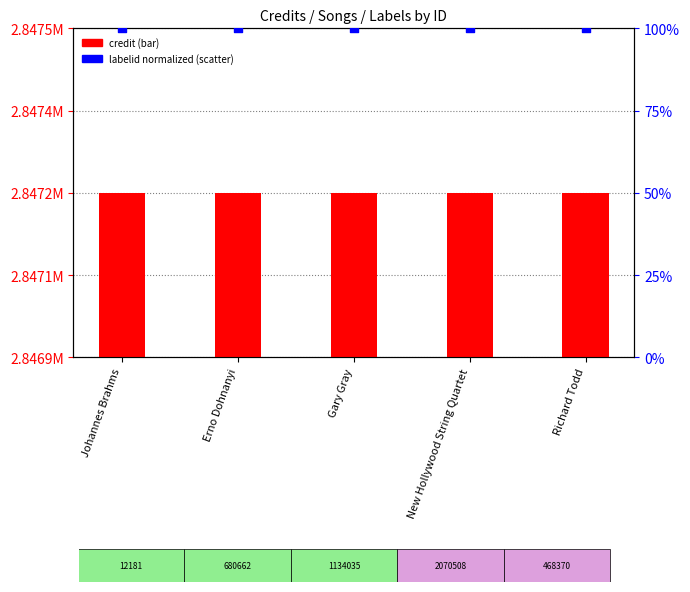

Which series has the largest total across all categories?

credit